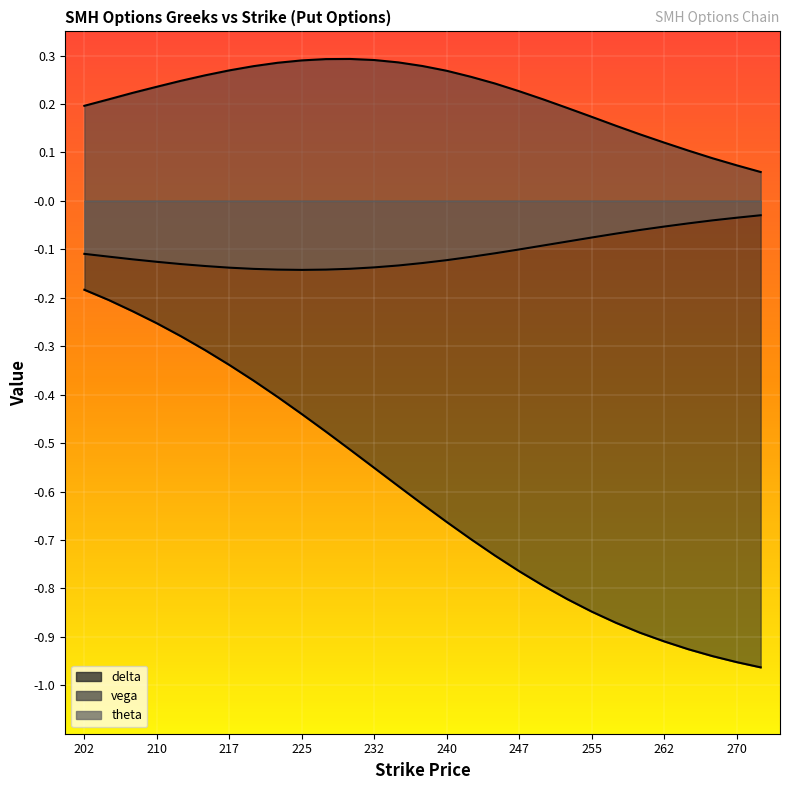

Rank the series at 222.5 from lowest to highest value.

delta, theta, vega